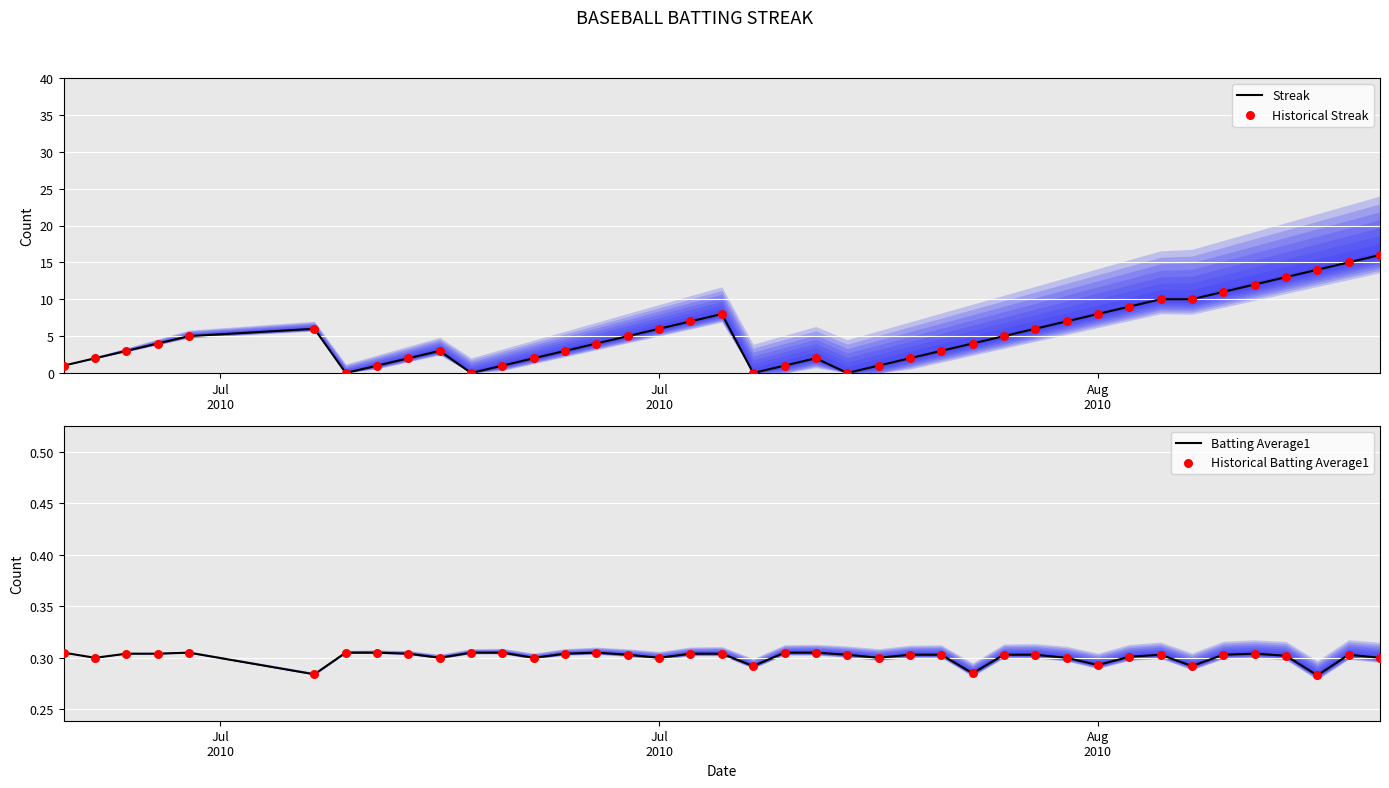

Which series has the largest total across all categories?

Streak